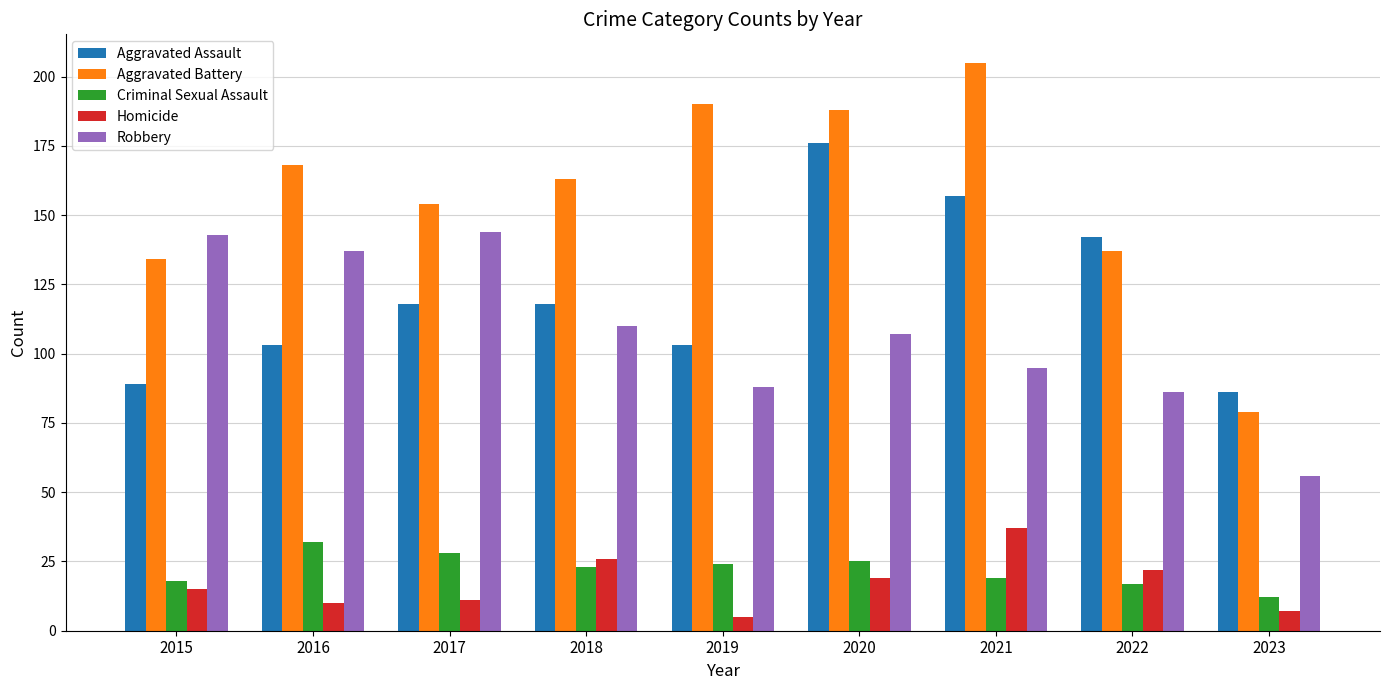

What is the total value across all series at 2021?

513